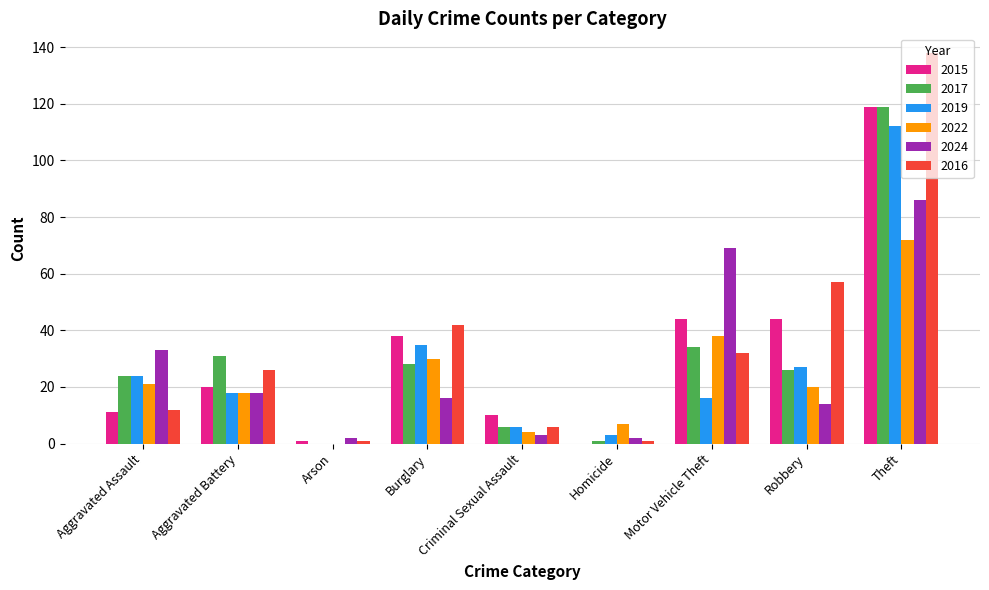

What is the approximate value of 2015 at Criminal Sexual Assault?

10